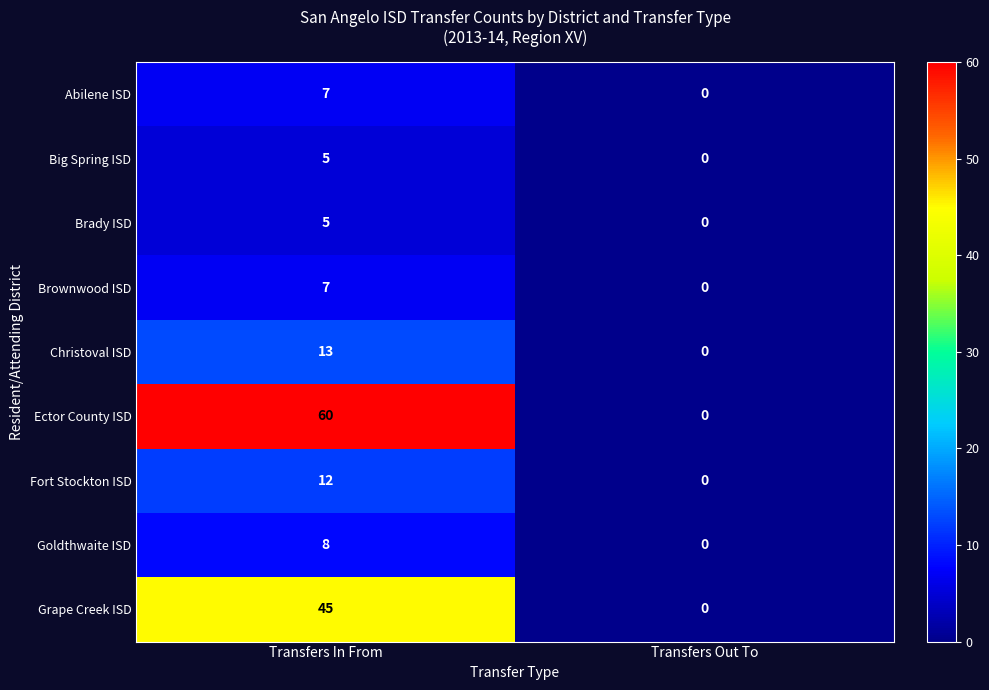

What is the difference between the maximum and minimum values in the Goldthwaite ISD series?

8